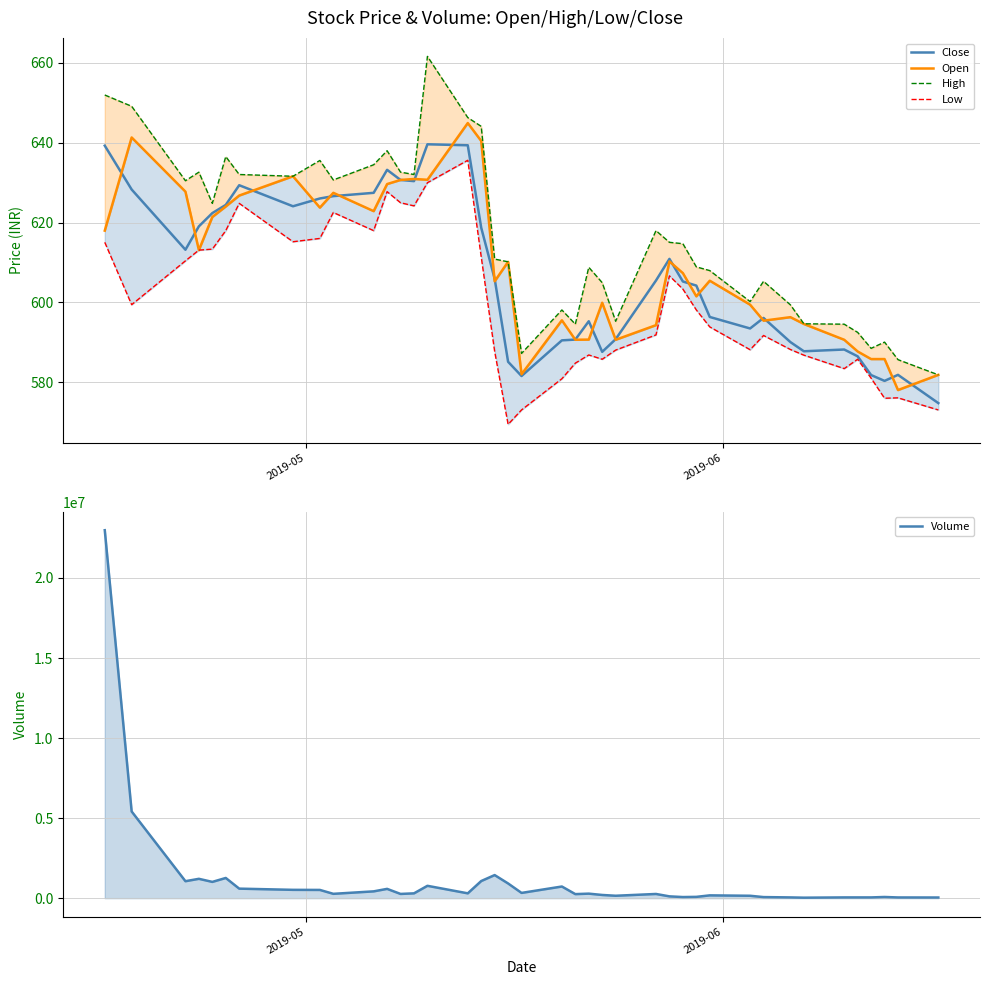

What is the lowest value of the Close series?

574.8